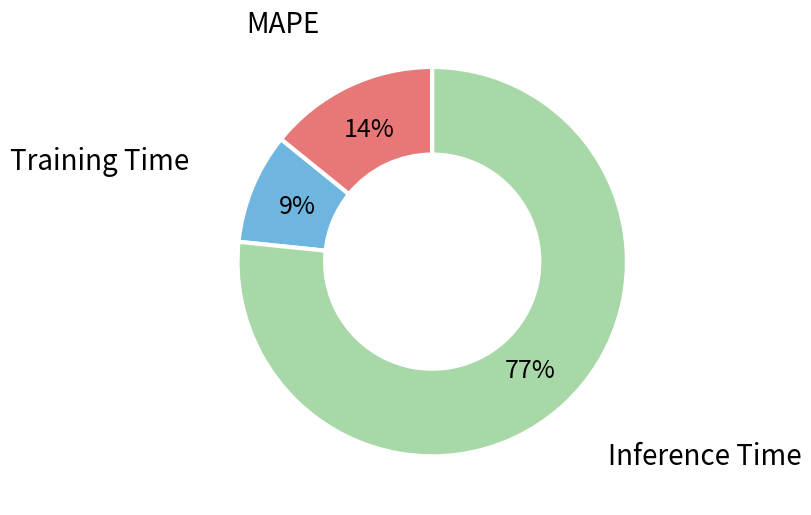

Which category has the smallest portion of the pie?

Training Time